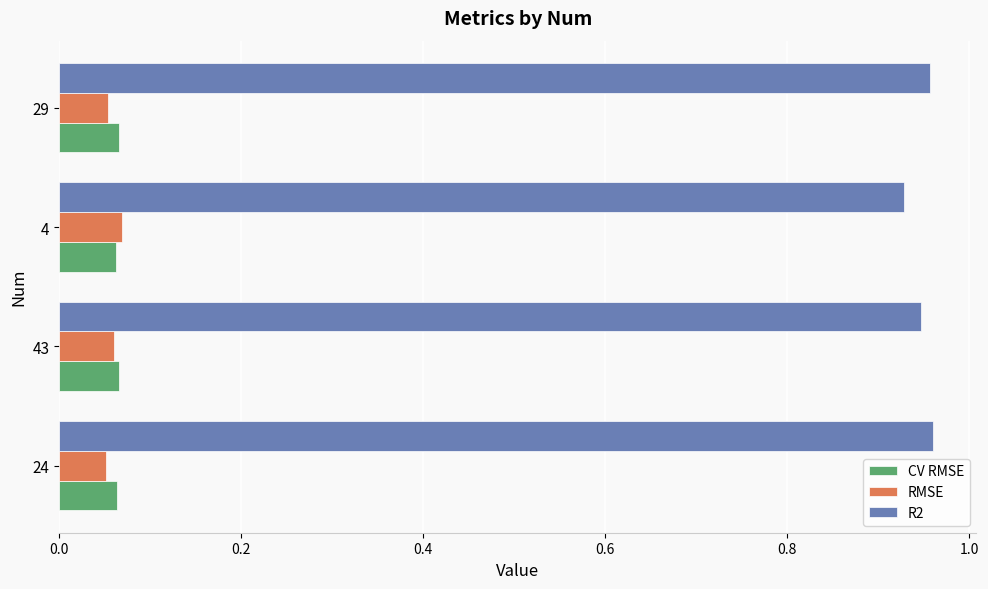

The value of R2 at 24 is 1.7. True or false?

False